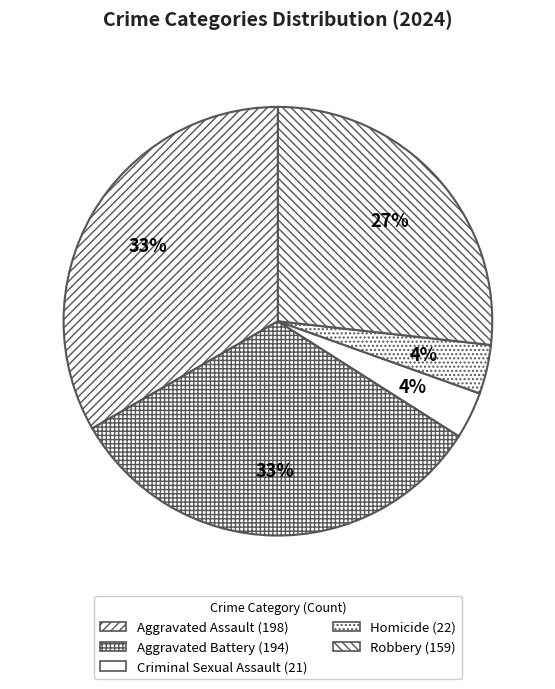

Is it true that Homicide is 4% of the pie?

True